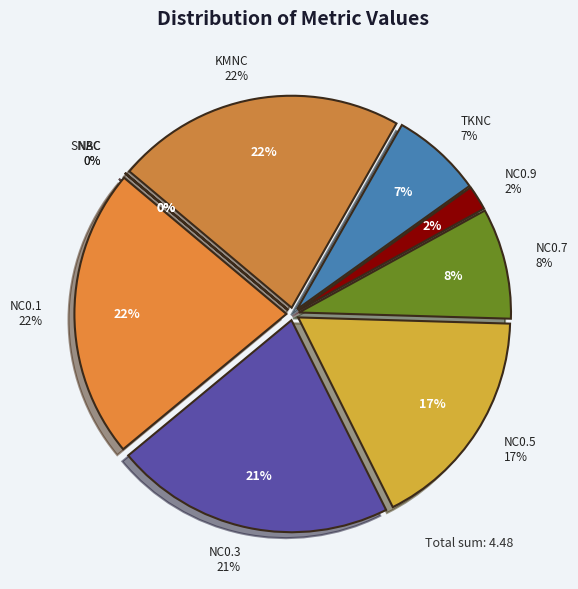

How many segments does this pie chart have?

9